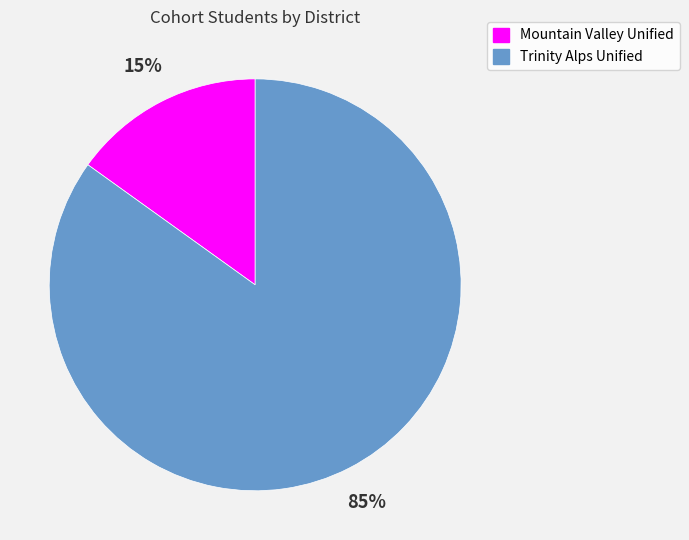

To the nearest percent, what is the difference between the Trinity Alps Unified and Mountain Valley Unified slice percentages?

70%